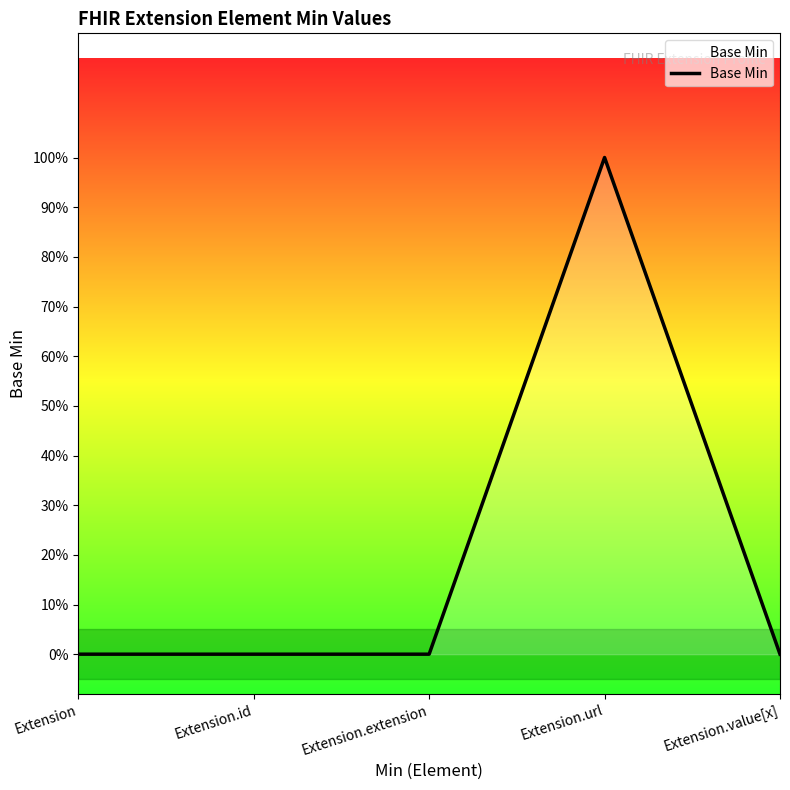

Is this an area chart (filled region under the line)?

Yes